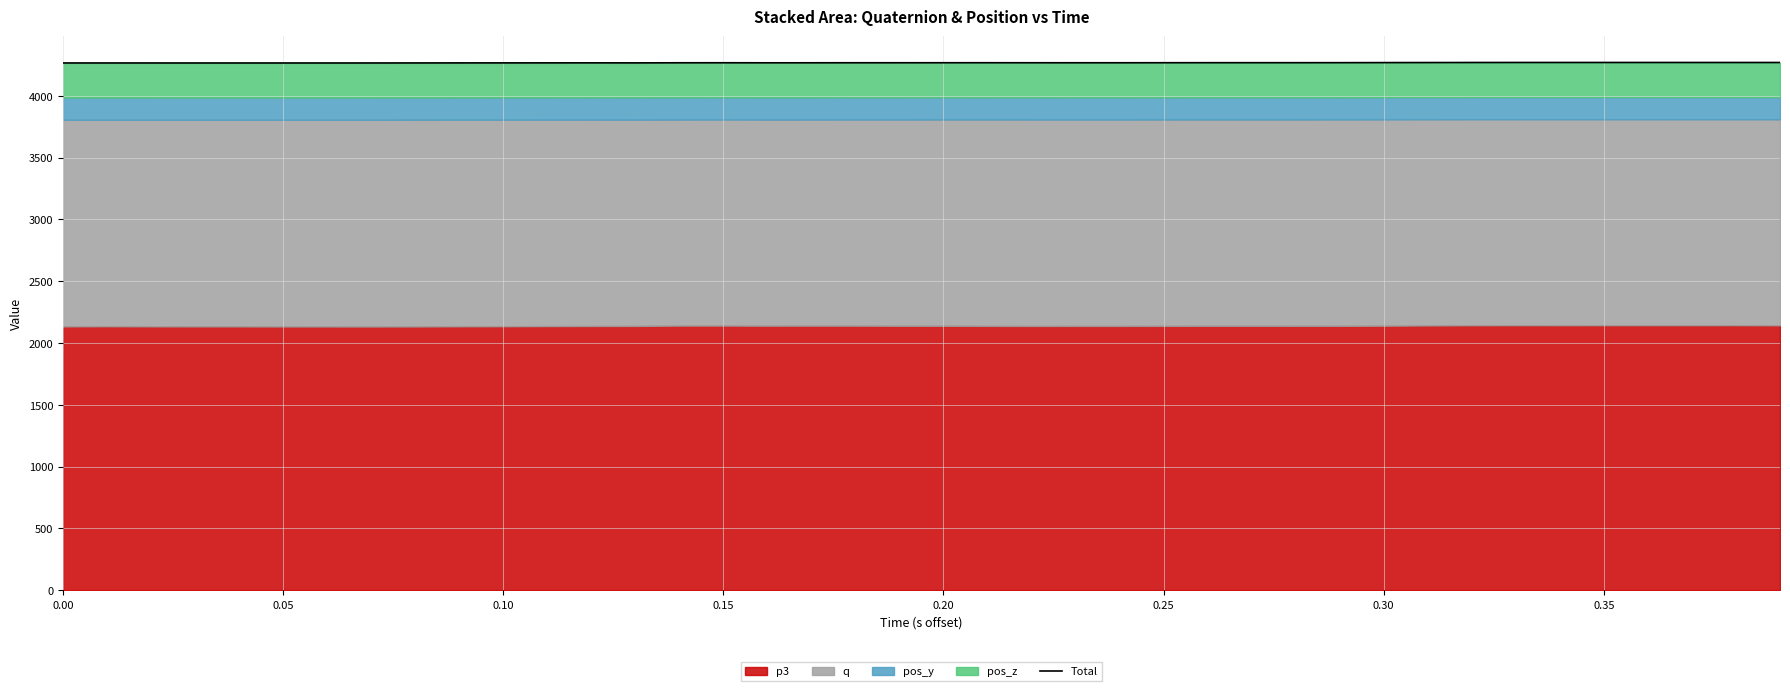

How many values exceed 4267?

26